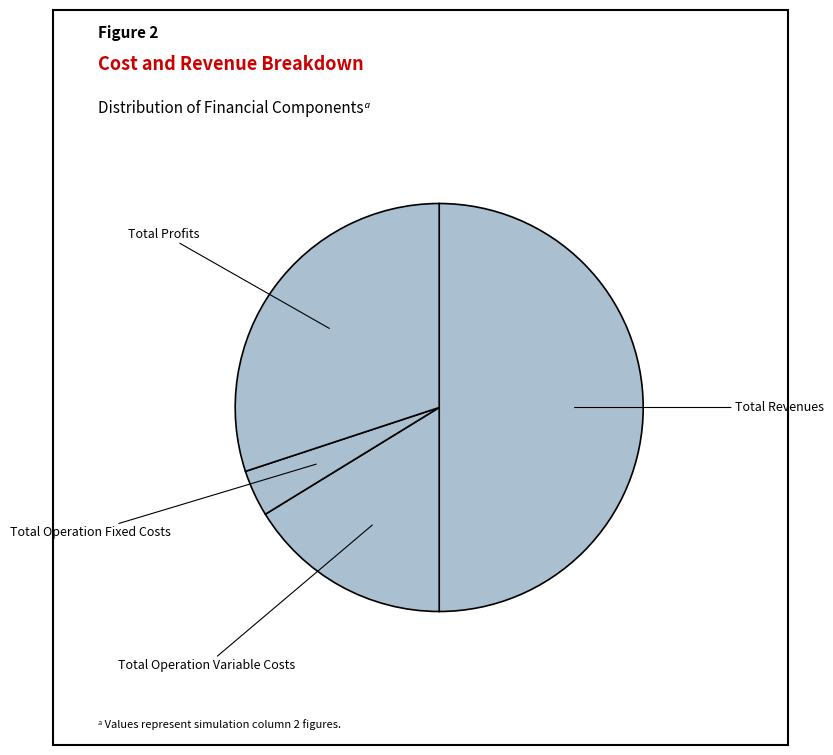

Does any single category account for the majority?

Yes